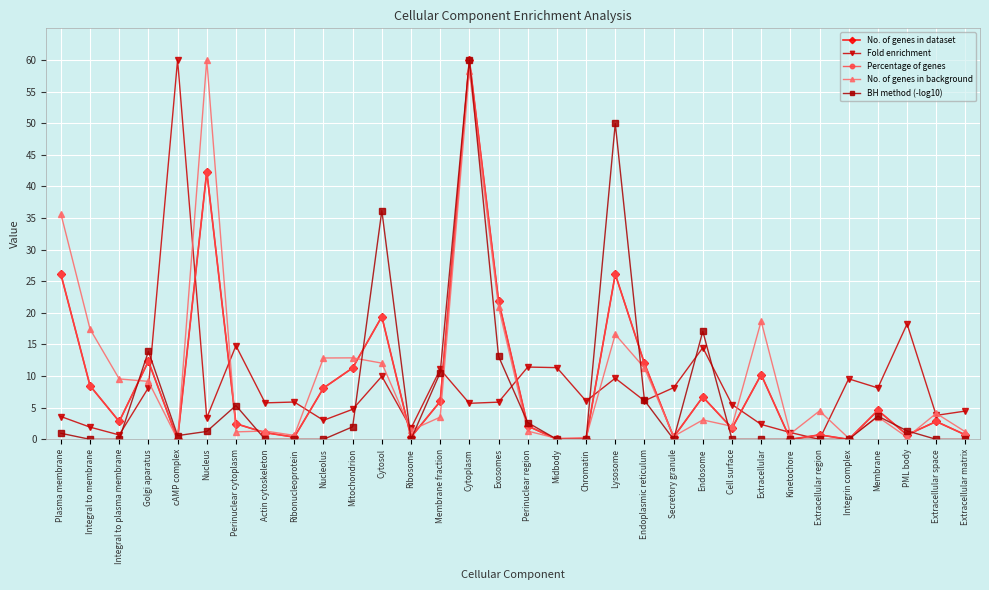

In Fold enrichment, how many points are lower than both neighbors (excluding endpoints)?

11